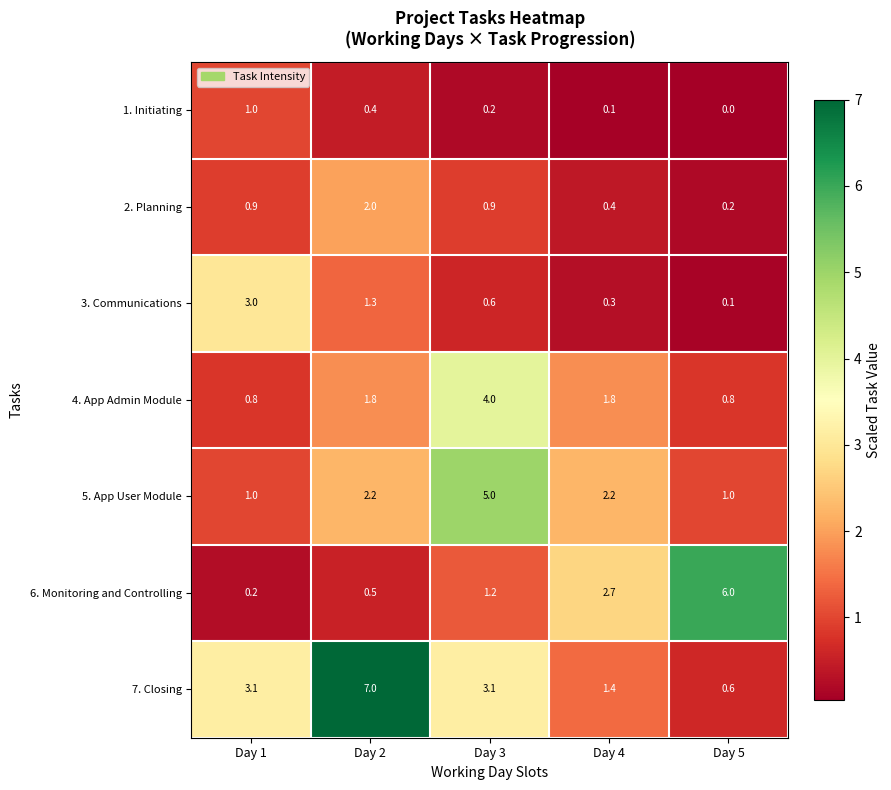

Where does the 4. App Admin Module series first go above 1?

Day 2